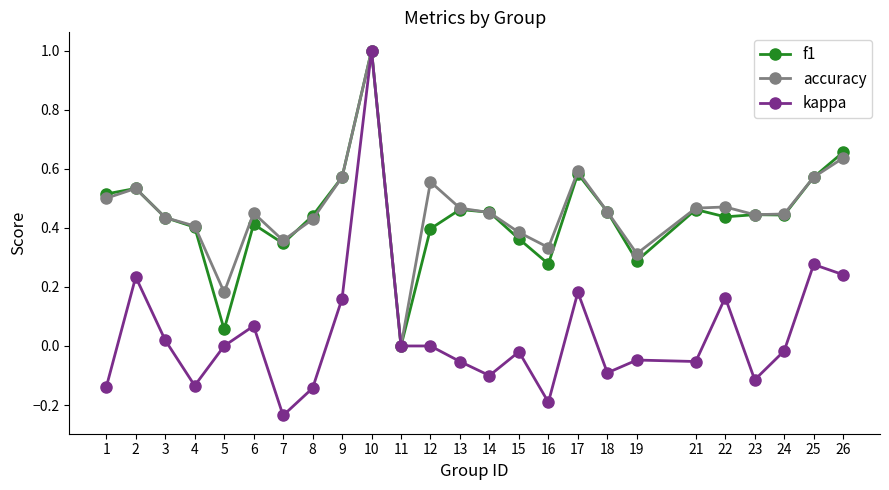

How many values in f1 are above zero?

24